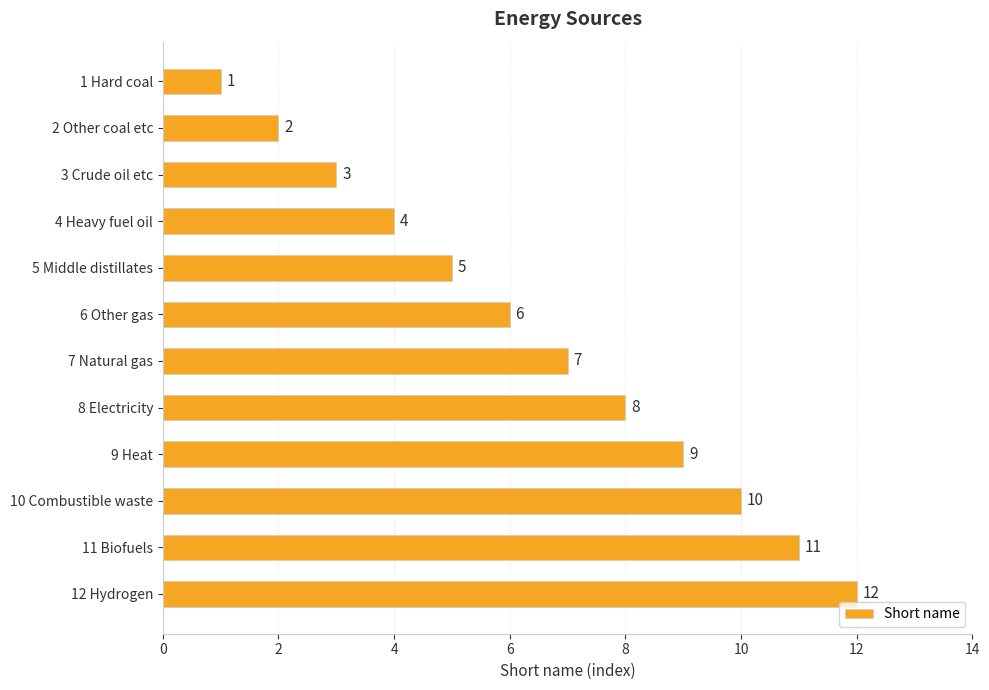

What is the difference between the maximum and second lowest values?

10